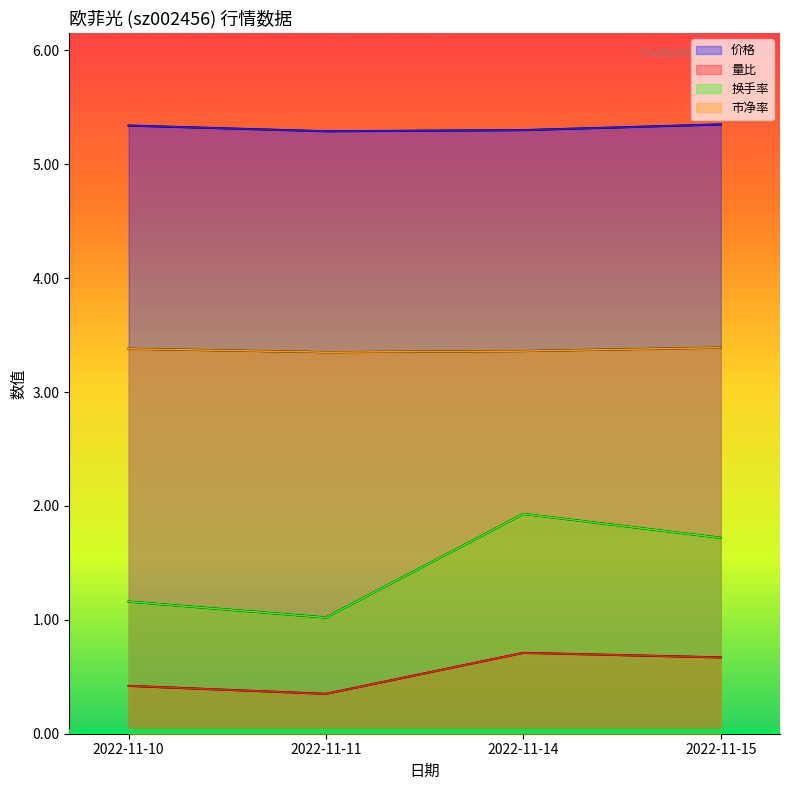

At how many categories does at least one series exceed 4?

4